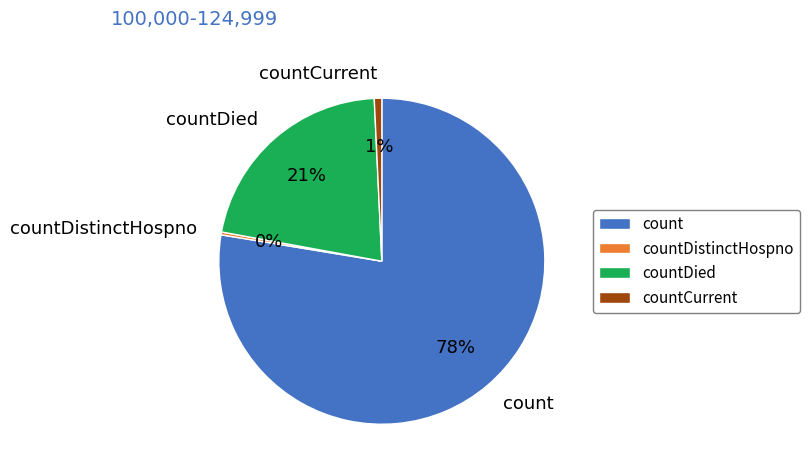

Which category has the biggest portion of the pie?

count